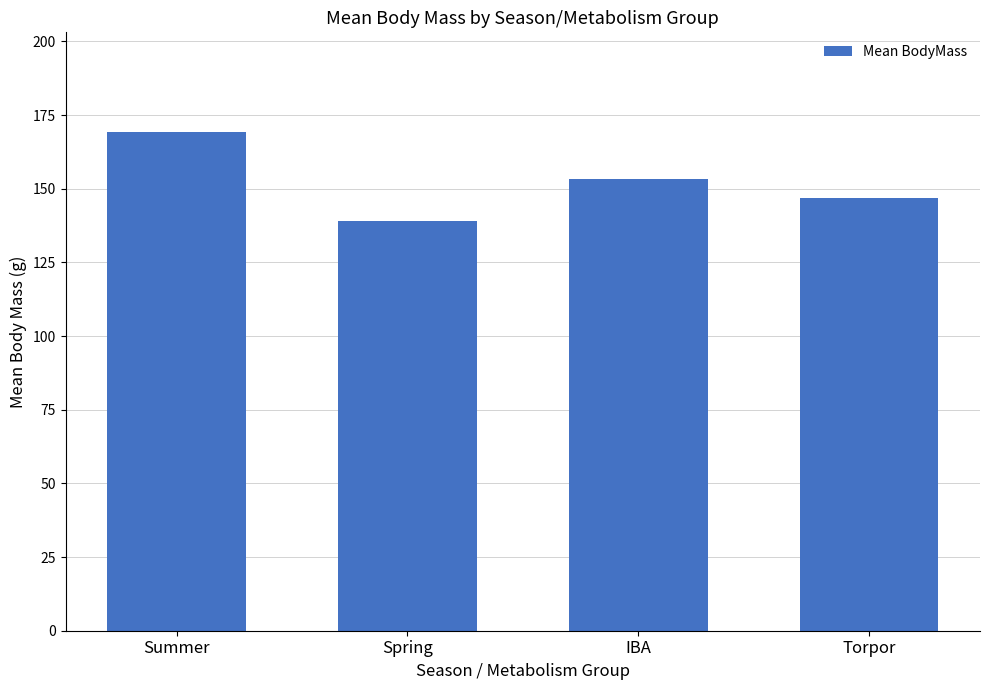

What is the sum of all values?

608.5